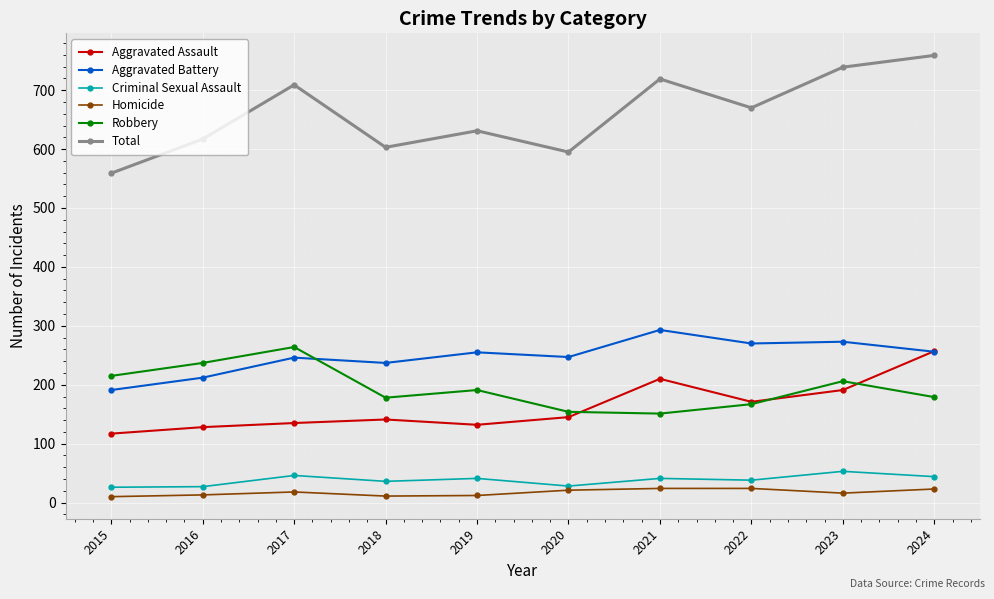

Where does the Total series first go above 670?

2017